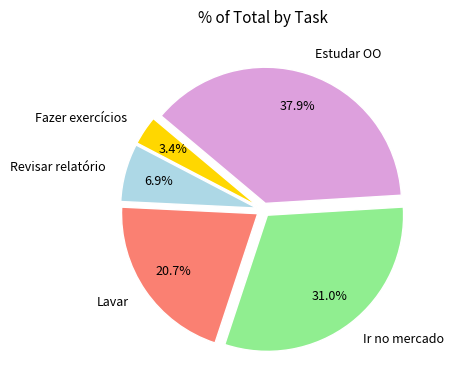

How many segments does this pie chart have?

5